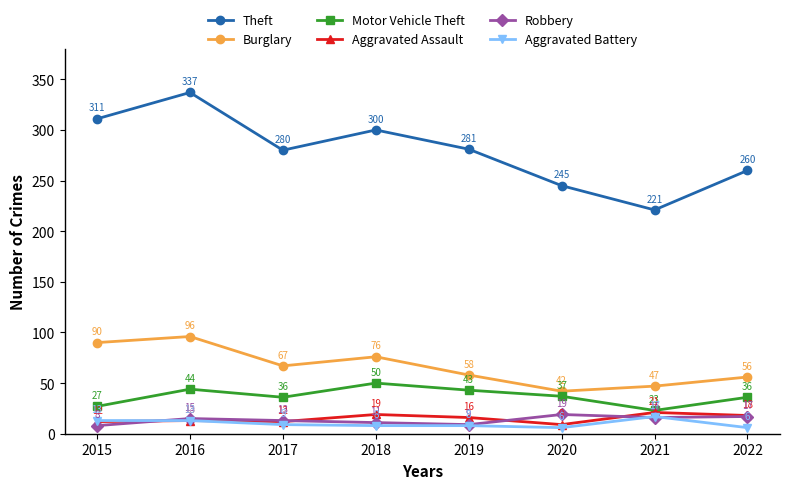

How many lines are shown in the chart?

6